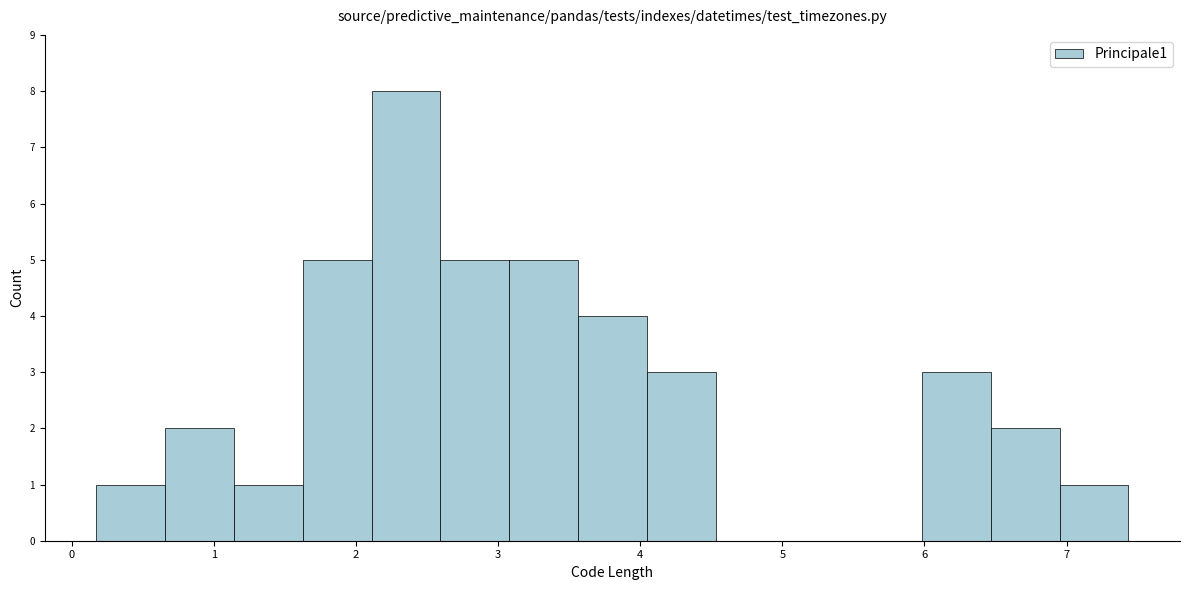

Which range on the x-axis has the tallest bar?

2.1 to 2.6